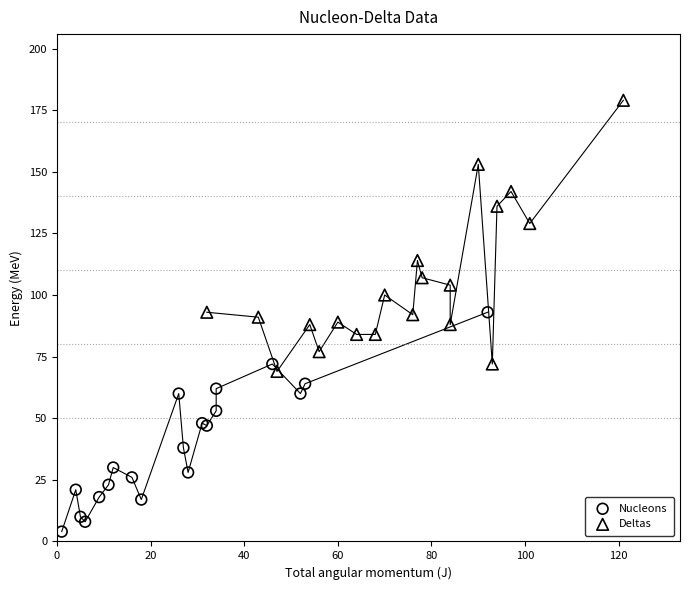

Which series has the widest spread of Y values?

Deltas